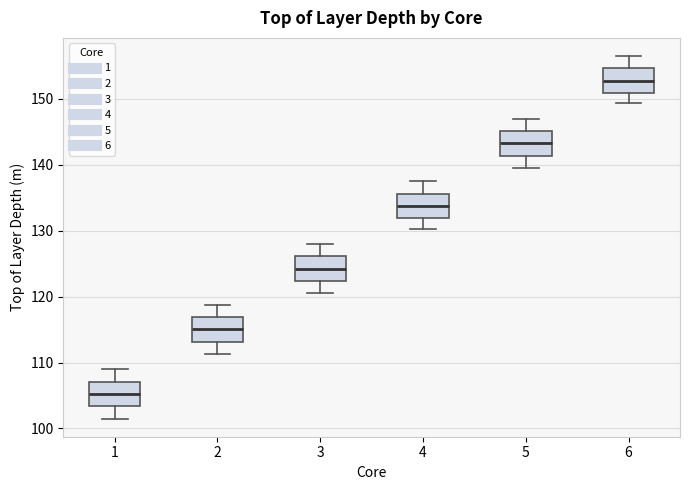

Where does the upper whisker of the box at x = 1 end on the y-axis? The values are not printed on the chart, so give them approximately, as read against the axis.

109